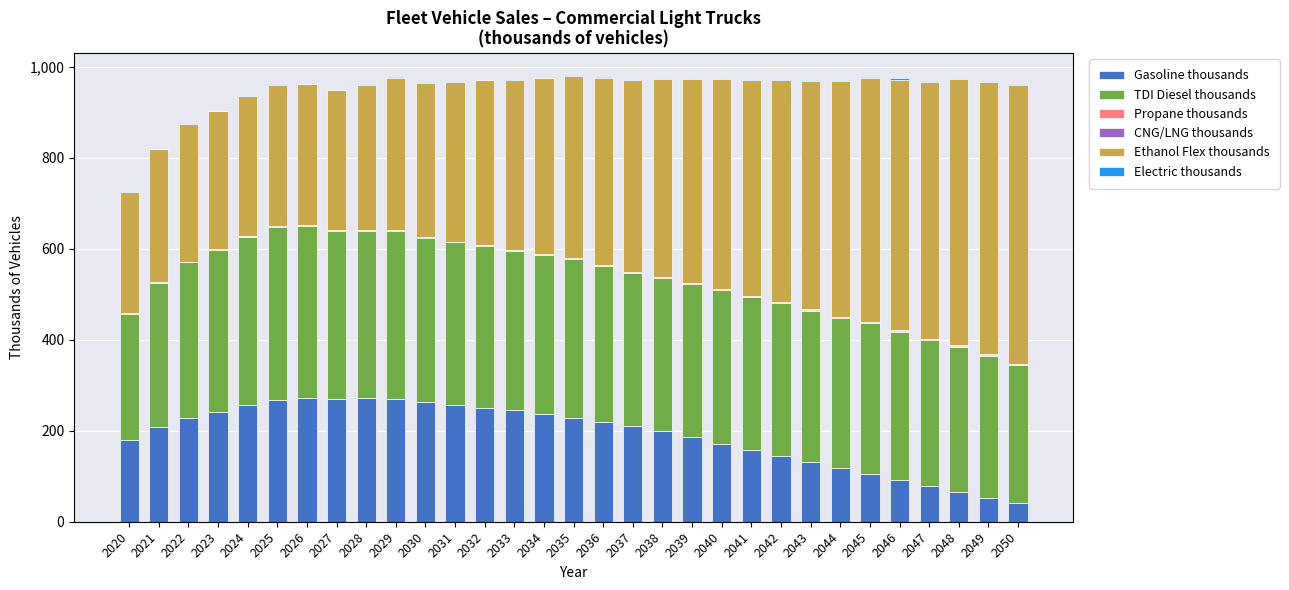

Is it true that Gasoline thousands equals 250.3 at 2032?

True